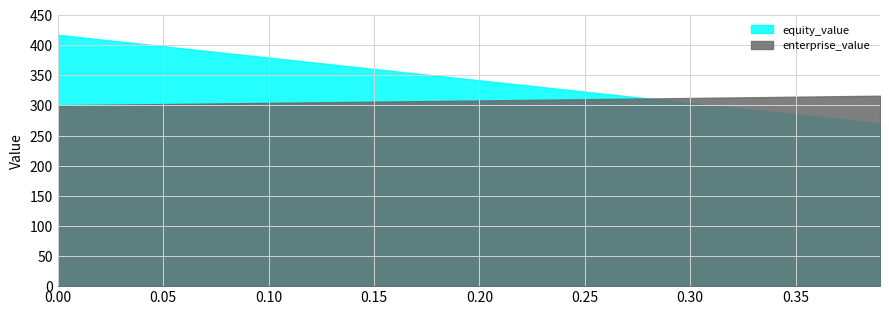

Reading right to left, transcribe all the data shown in this chart.

equity_value: 270.3	274.0	277.8	281.5	285.3	289.0	292.8	296.5	300.3	304.0	307.8	311.5	315.3	319.1	322.8	326.6	330.3	334.1	337.9	341.6	345.4	349.2	352.9	356.7	360.5	364.2	368.0	371.8	375.6	379.3	383.1	386.9	390.7	394.5	398.2	402.0	405.8	409.6	413.4	417.2
enterprise_value: 316.1	315.6	315.2	314.8	314.4	313.9	313.5	313.1	312.7	312.3	311.9	311.4	311.0	310.6	310.2	309.8	309.4	309.0	308.6	308.2	307.8	307.4	307.0	306.6	306.2	305.8	305.4	305.0	304.6	304.2	303.8	303.4	303.0	302.6	302.2	301.8	301.4	301.0	300.7	300.3